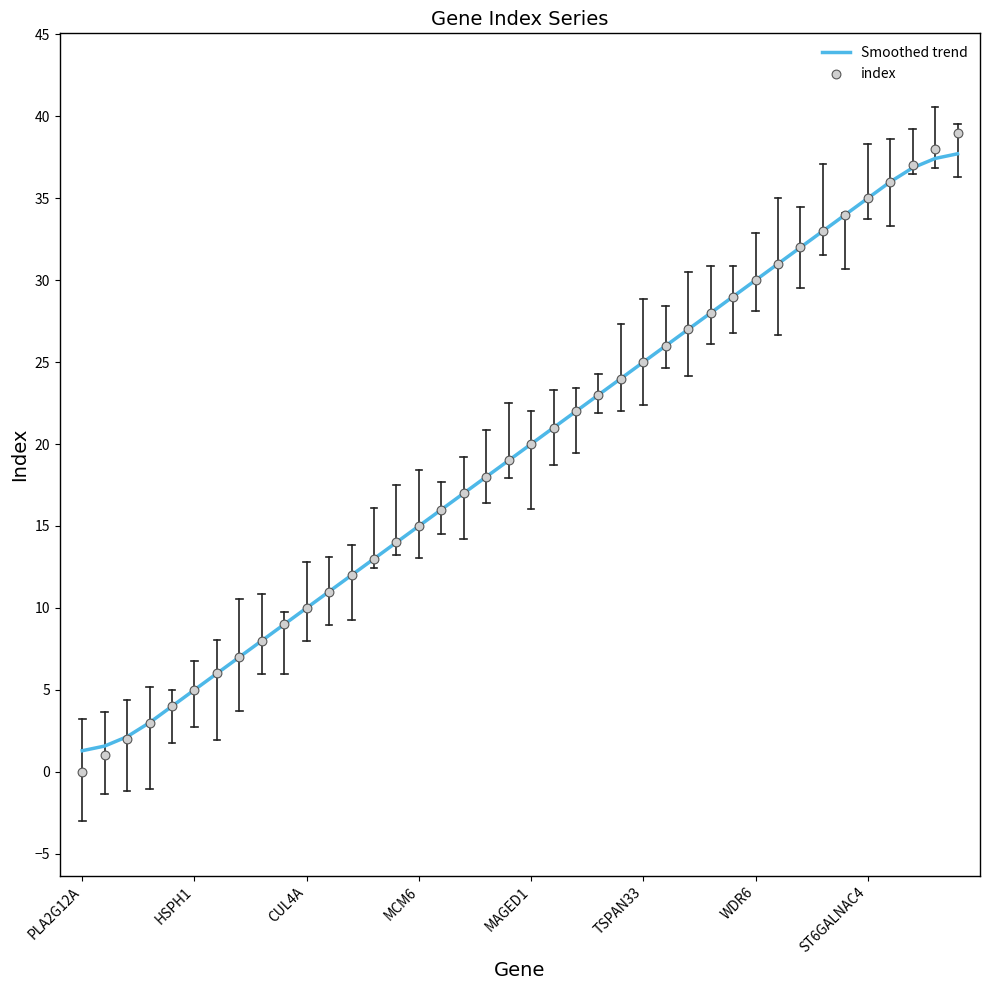

Is the value of Smoothed trend at 34 greater than the value of index at 34?

No